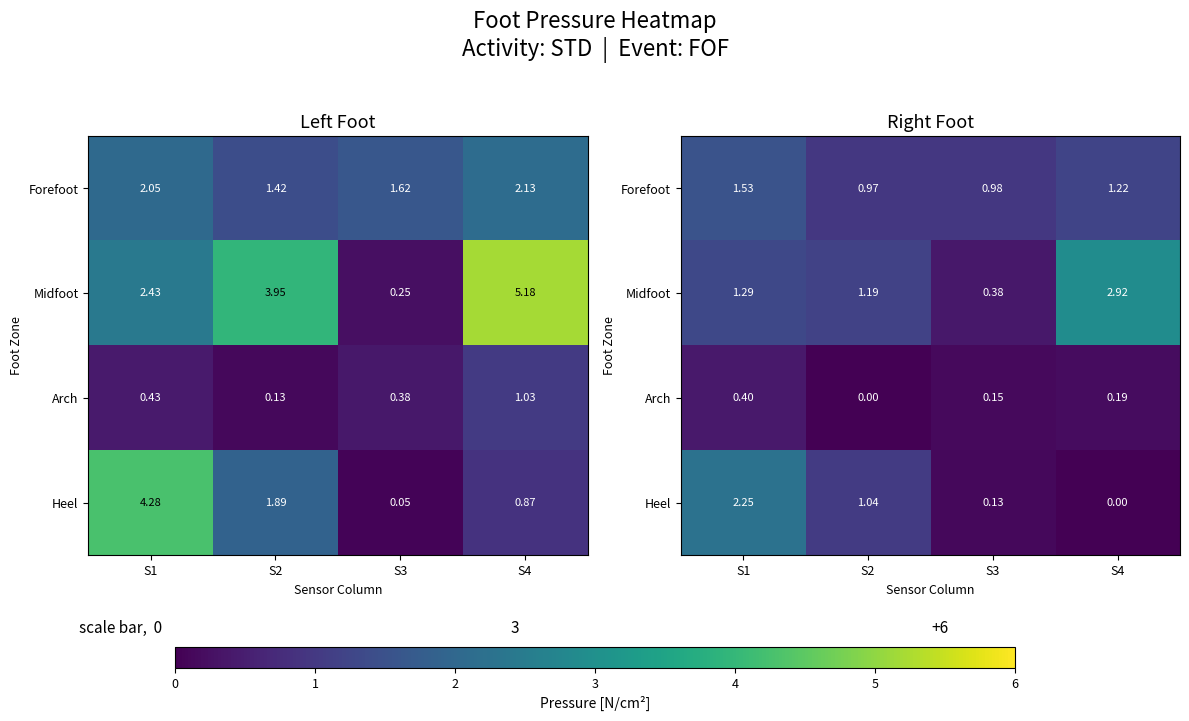

The value of Midfoot at S2 is 2.0. True or false?

False